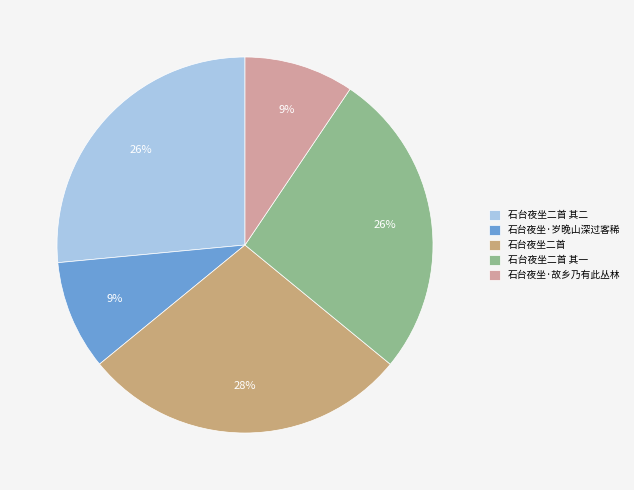

Is the sum of 石台夜坐二首 其二 and 石台夜坐二首 greater than half?

Yes